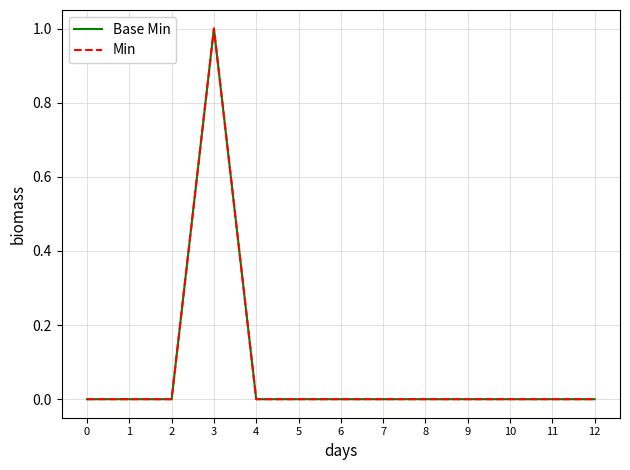

Reading left to right, transcribe all the data shown in this chart.

Base Min: 0=0	1=0	2=0	3=1	4=0	5=0	6=0	7=0	8=0	9=0	10=0	11=0	12=0
Min: 0=0	1=0	2=0	3=1	4=0	5=0	6=0	7=0	8=0	9=0	10=0	11=0	12=0